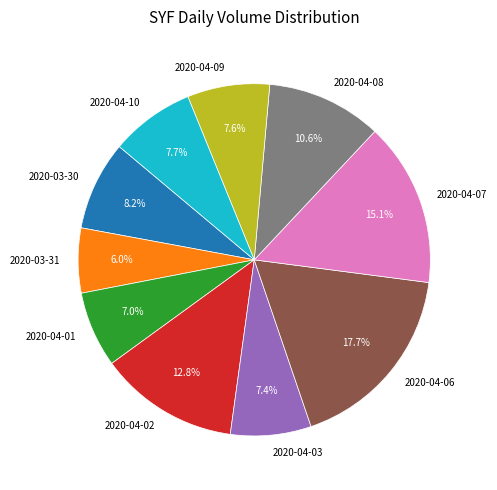

Do 2020-03-30 and 2020-04-10 together represent more than half of the pie?

No